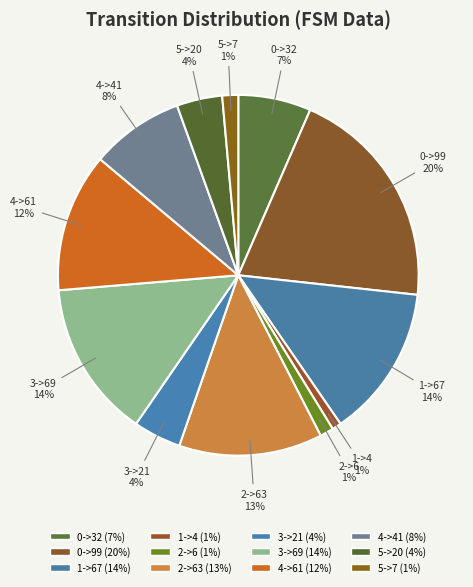

Is the sum of 3->21 and 1->4 greater than half?

No